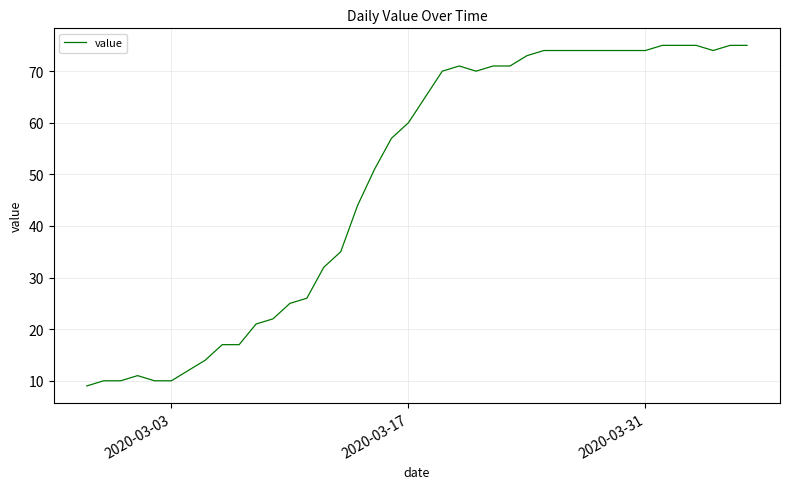

What is the greatest value displayed?

75